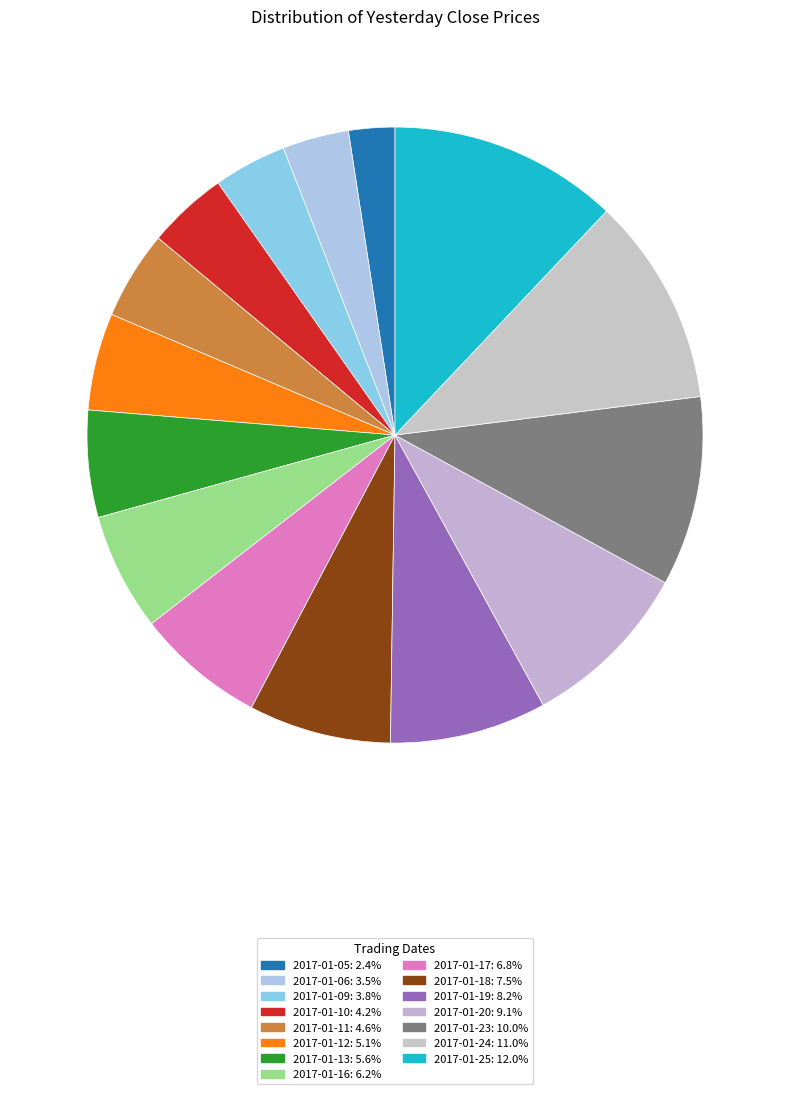

How many slices are in this pie chart?

15